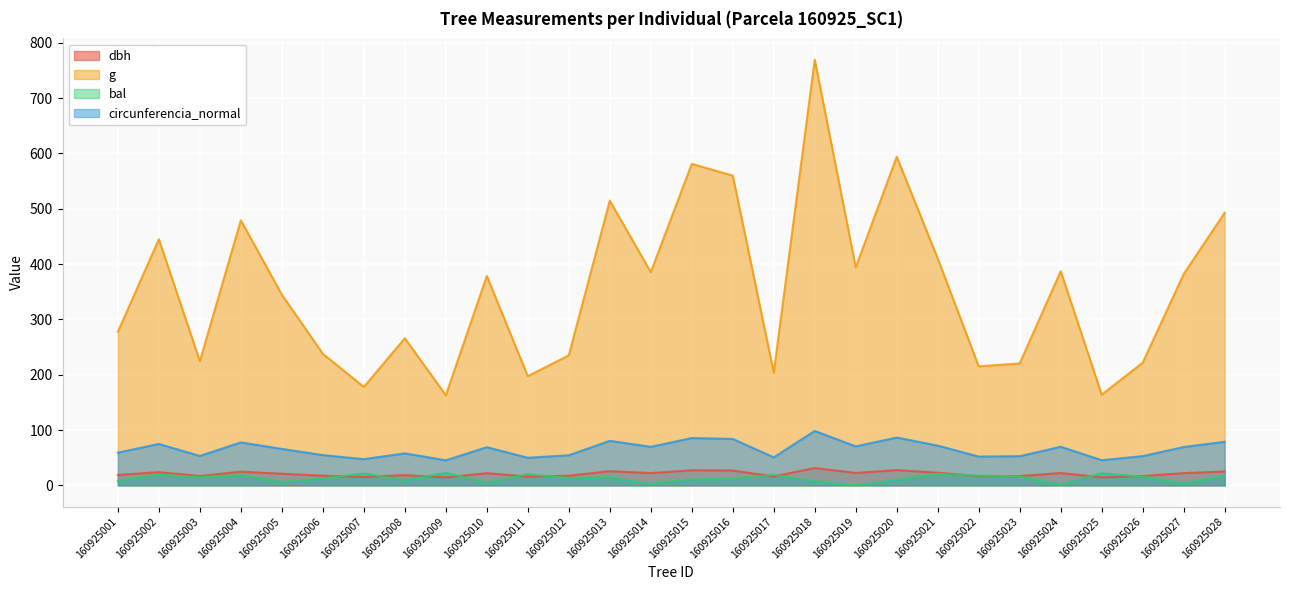

True or false: dbh has a value of 27.2 at 160925015.

True